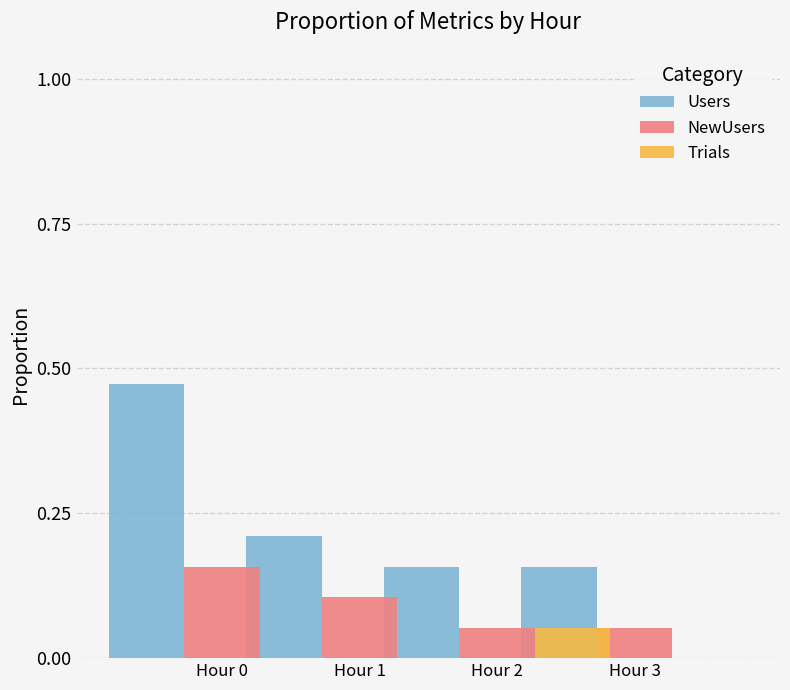

Count the number of data series in this chart.

3